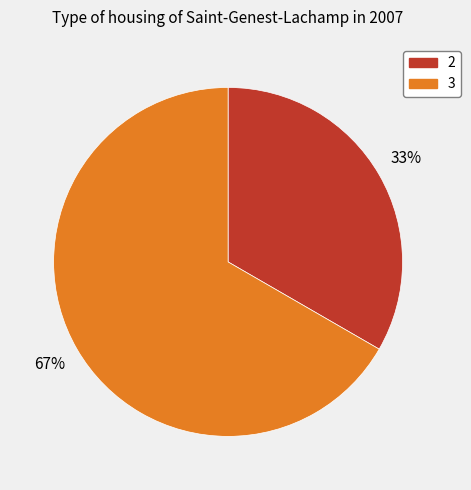

To the nearest percent, what is the average slice percentage?

50%